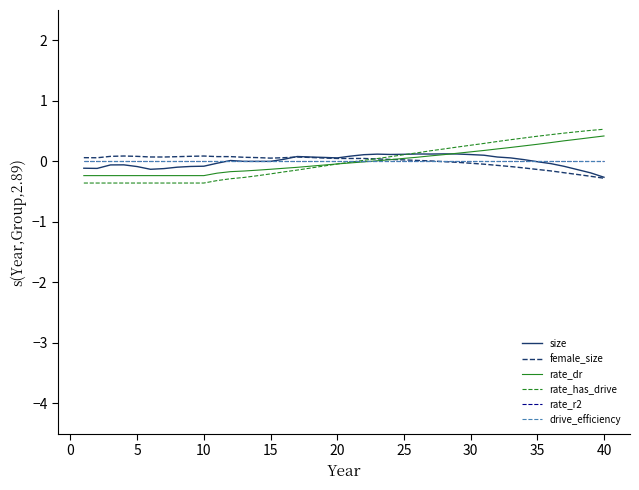

Is this an area chart (filled region under the line)?

No